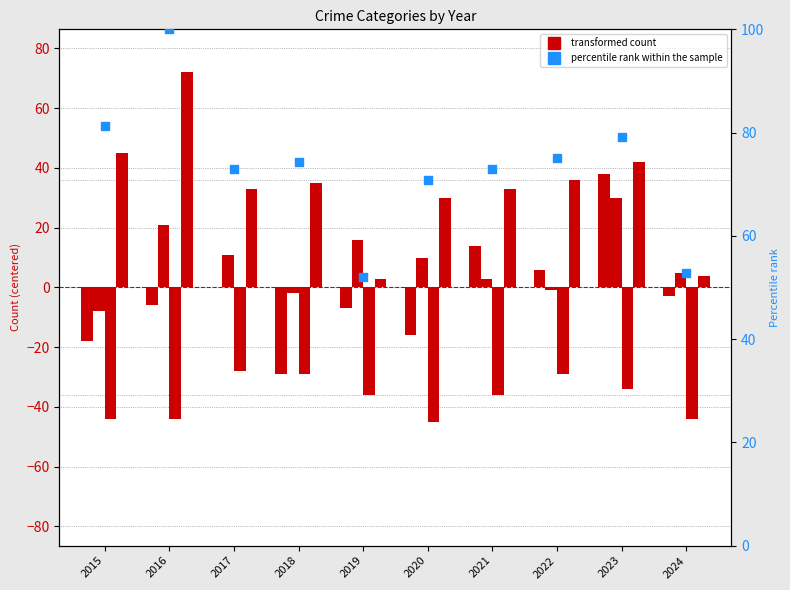

What is the total value across all series at 2021?

86.9